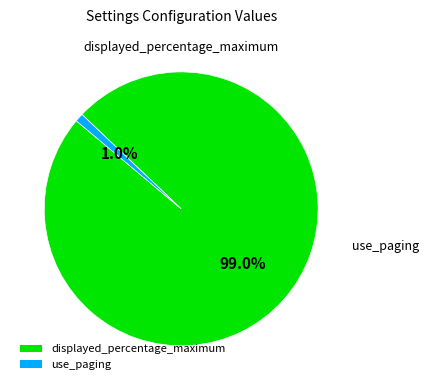

What is the total percentage of displayed_percentage_maximum and use_paging?

100.0%